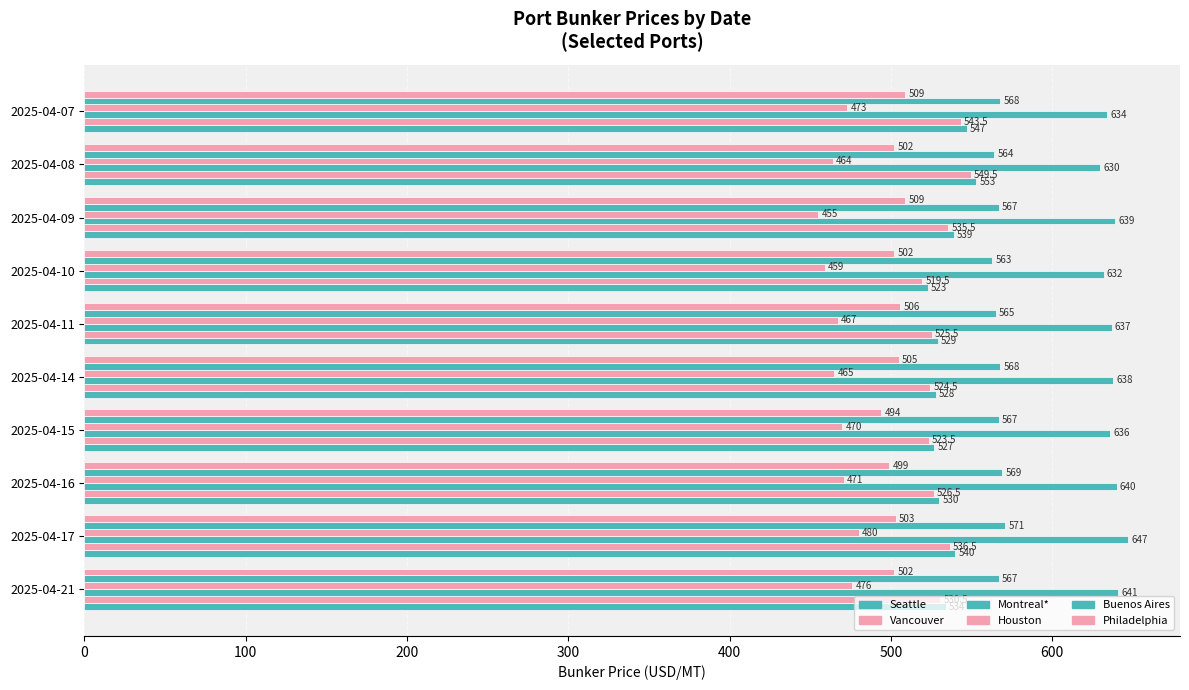

How many values in the Seattle series are below 534?

5